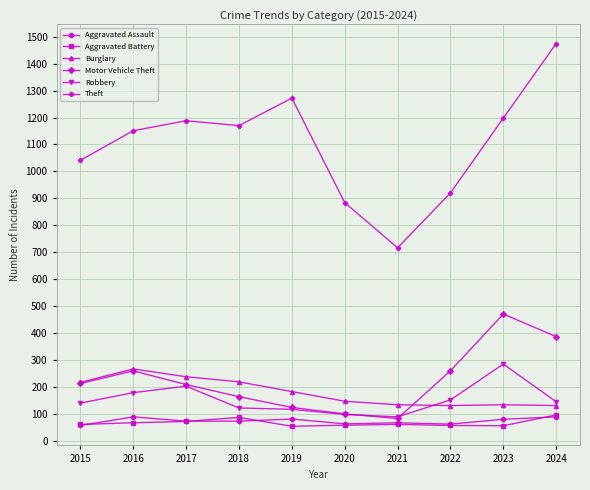

What is the maximum value shown in the chart?

1475